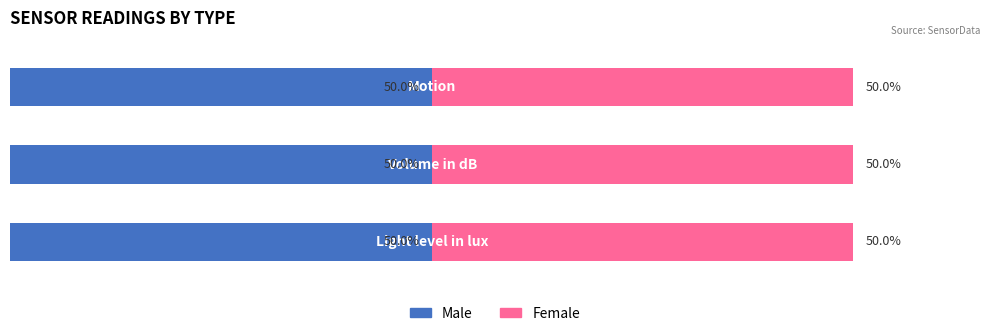

Is it true that Female equals 137 at Volume in dB:?

False